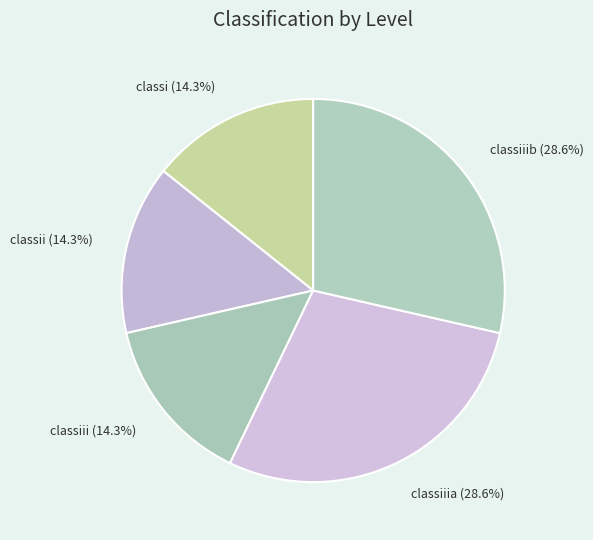

Is there any slice that represents more than half of the pie?

No